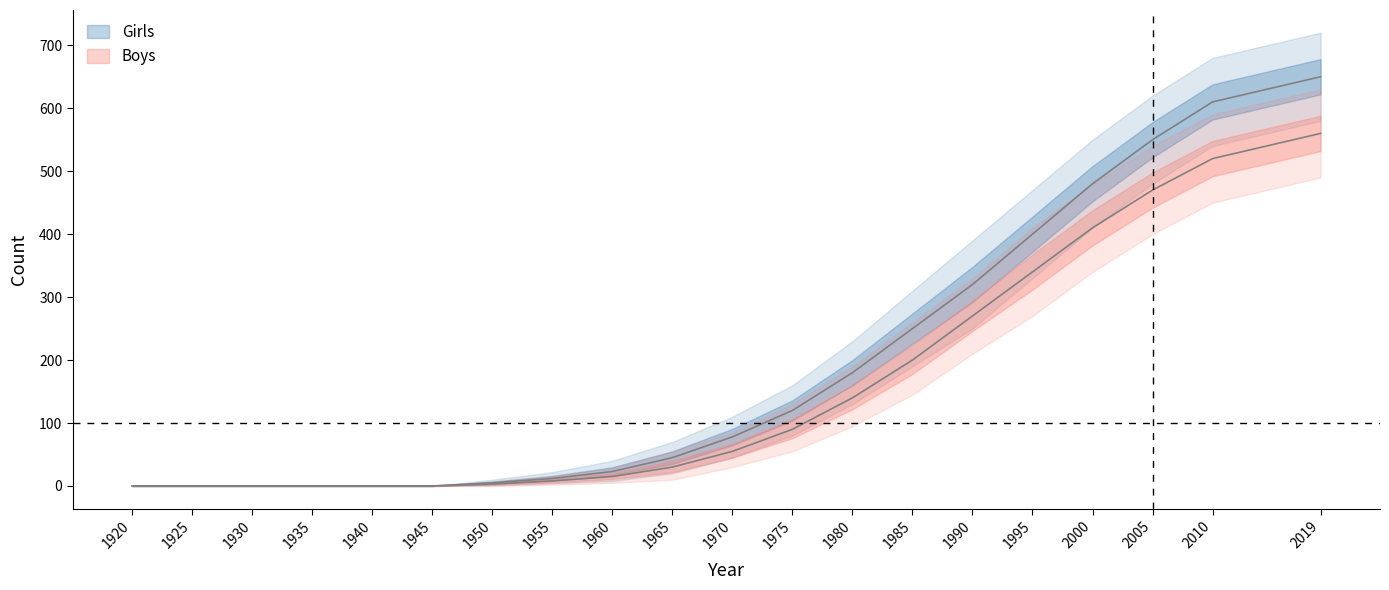

What are all the series names shown in the legend?

Girls, Boys